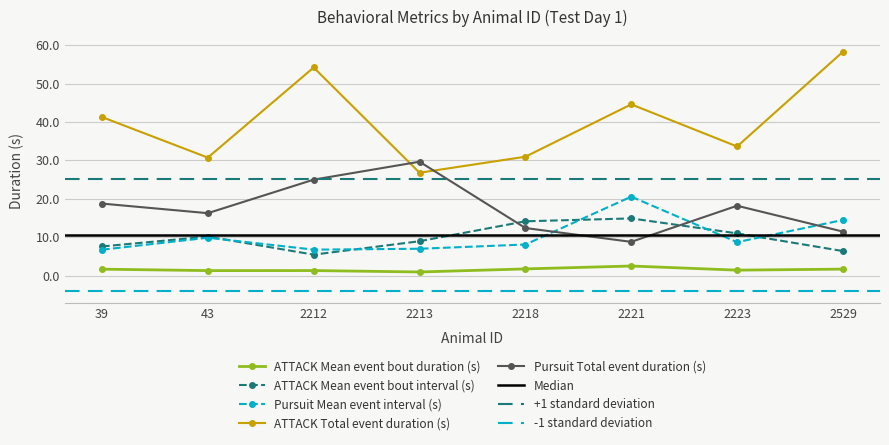

What is the average value of the Pursuit Mean event interval (s) series?

10.3